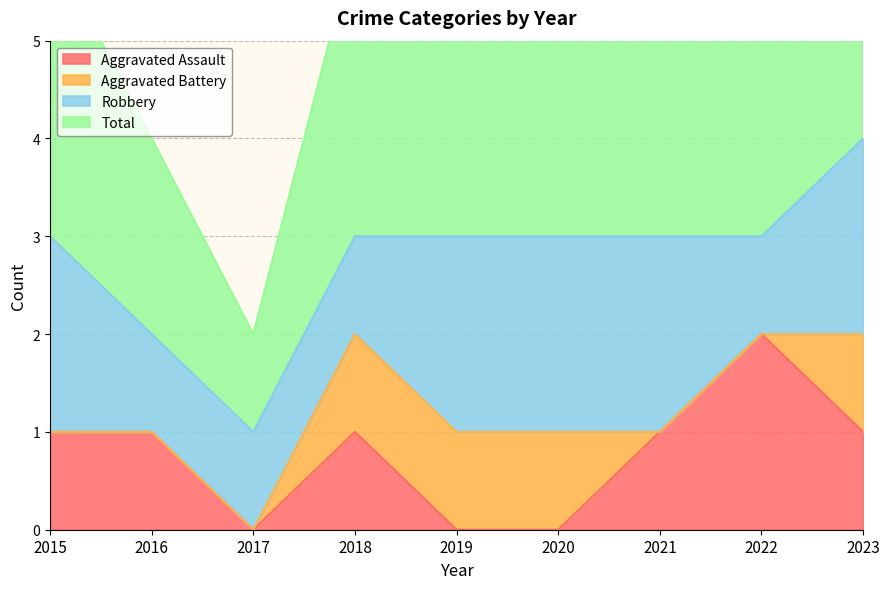

The Aggravated Assault series shows 0 at 2020. True or false?

True